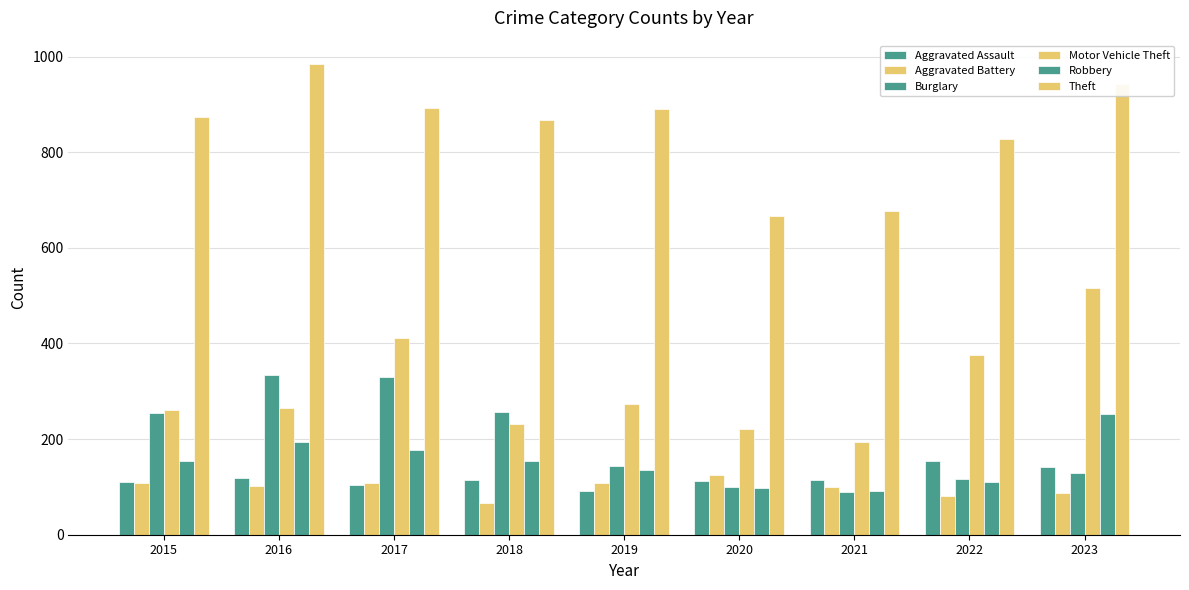

Which series has the largest total across all categories?

Theft